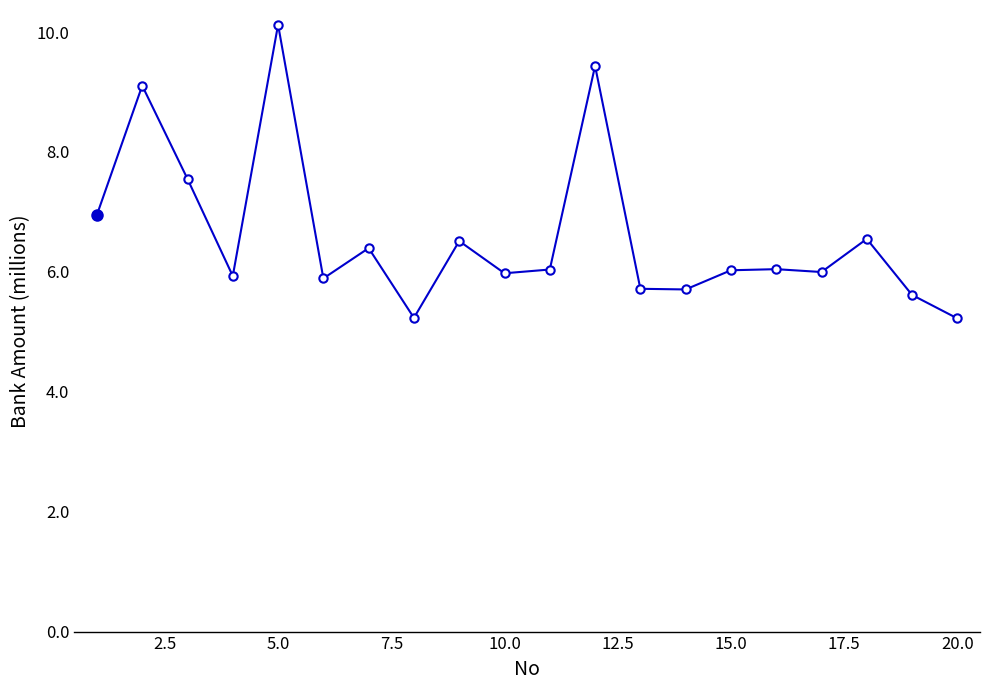

Reading left to right, extract all data points from this chart.

7.0	9.1	7.5	5.9	10.1	5.9	6.4	5.2	6.5	6.0	6.0	9.4	5.7	5.7	6.0	6.0	6.0	6.5	5.6	5.2